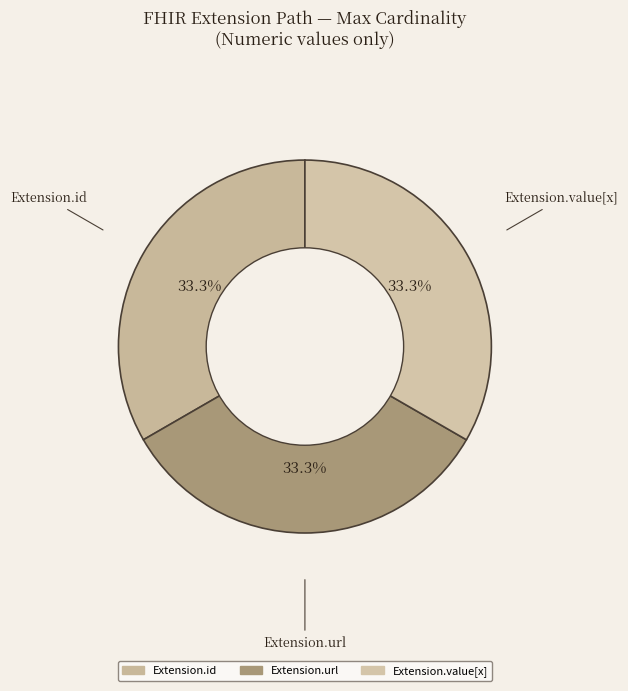

How many segments does this pie chart have?

3